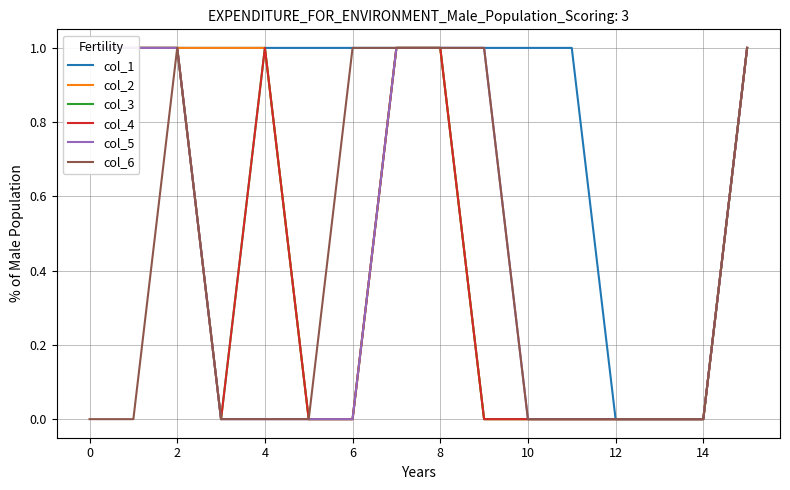

True or false: col_2 and col_3 intersect in this chart.

False